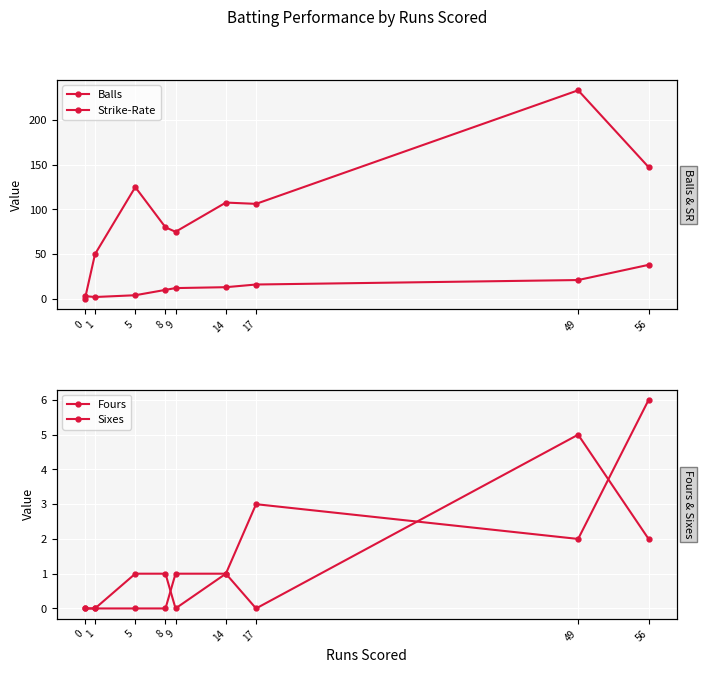

What is the greatest value displayed?

233.3